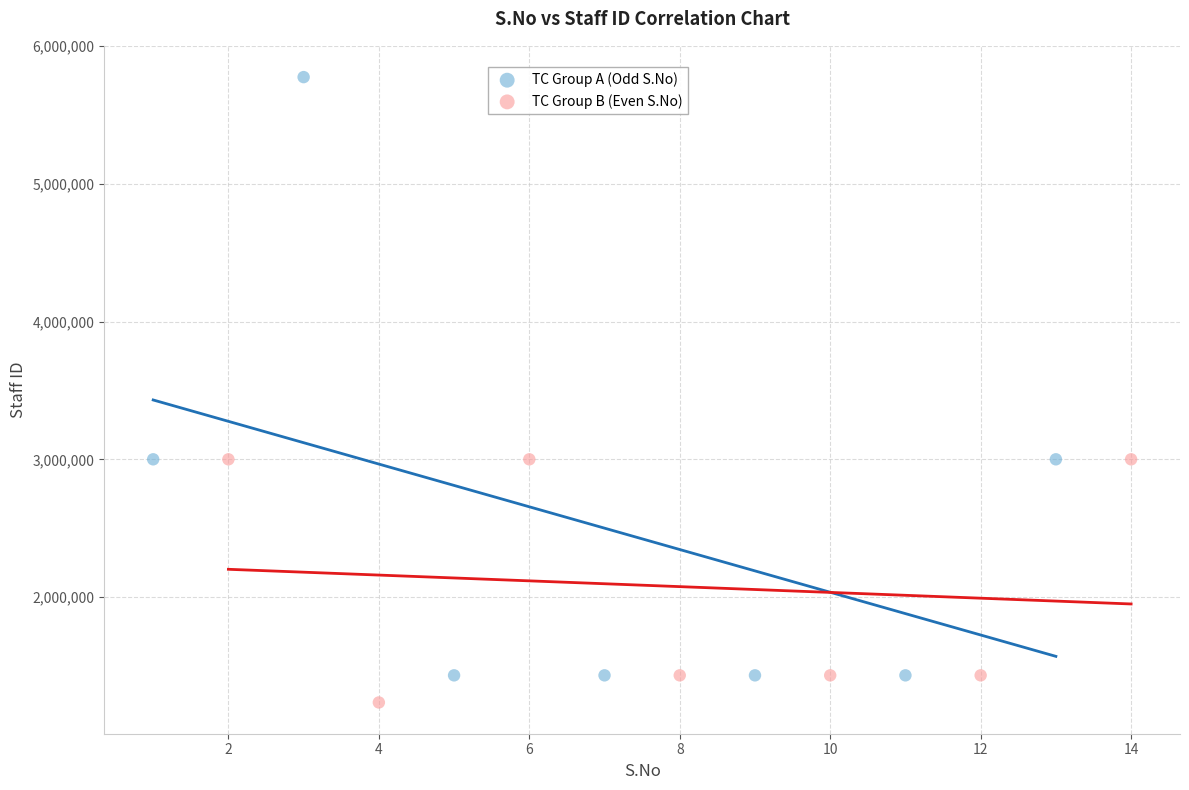

Which series has the widest spread of Y values?

TC Group A (Odd S.No)